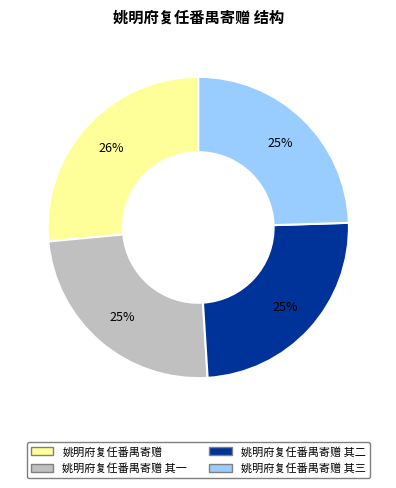

Is there a majority slice in this chart?

No